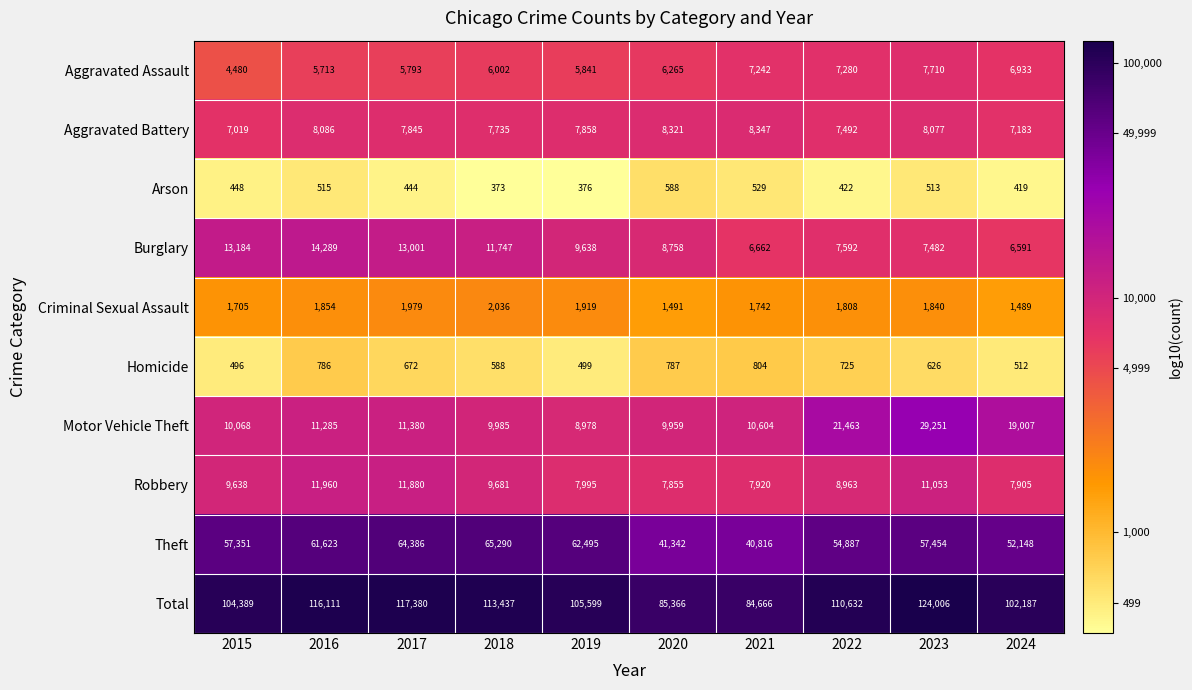

At which category is the sum across all series the highest?

2023